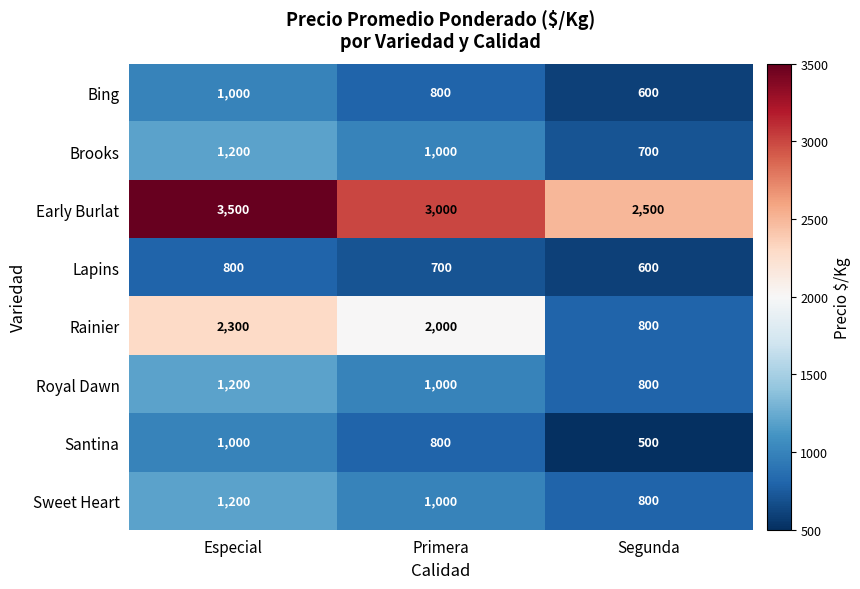

List the labels in order of Santina value, largest first.

Especial, Primera, Segunda